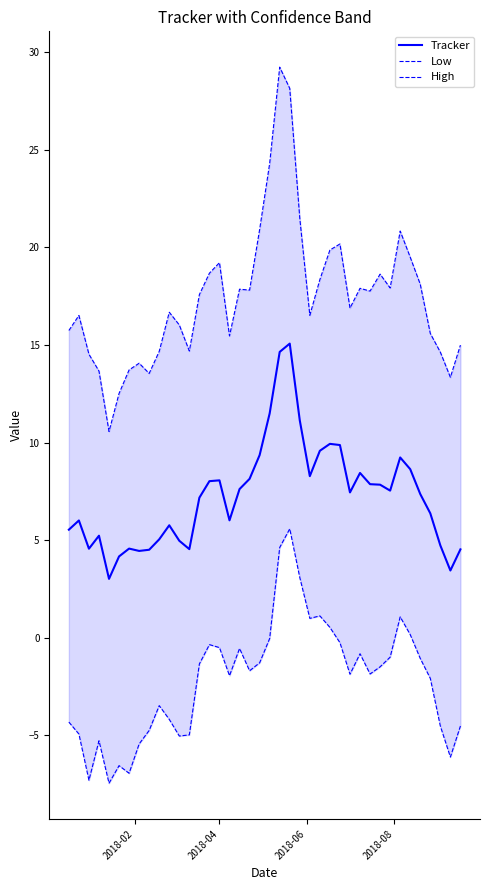

Which series has the largest total across all categories?

High